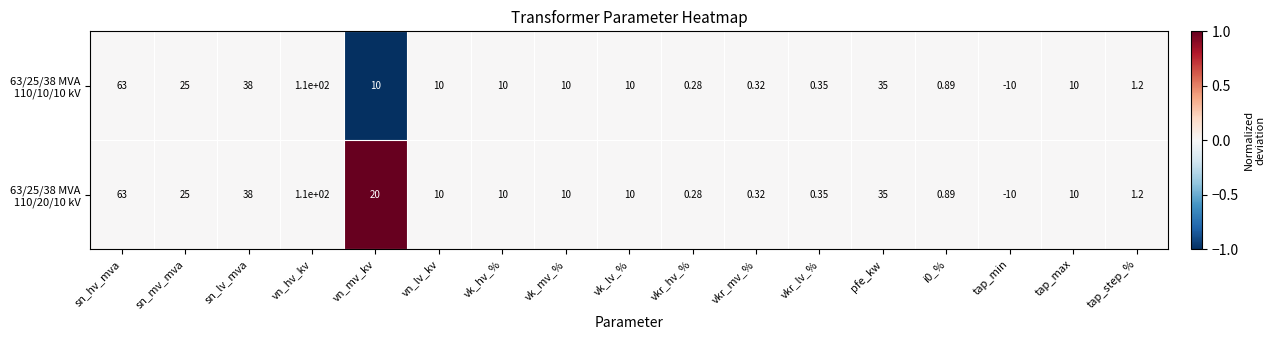

At which category is the sum across all series the highest?

vn_hv_kv